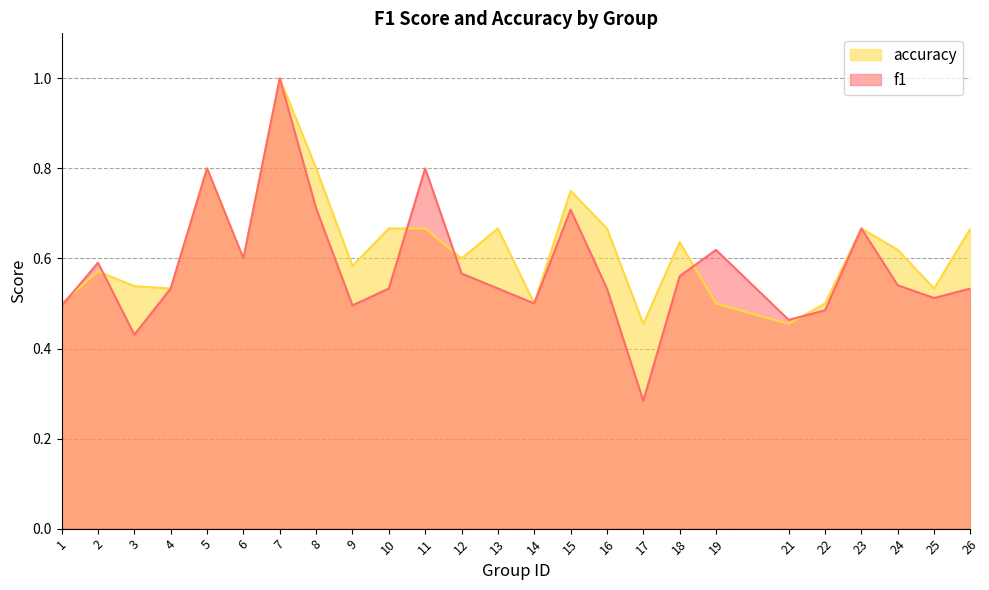

The value of accuracy at 16 is 0.7. True or false?

True